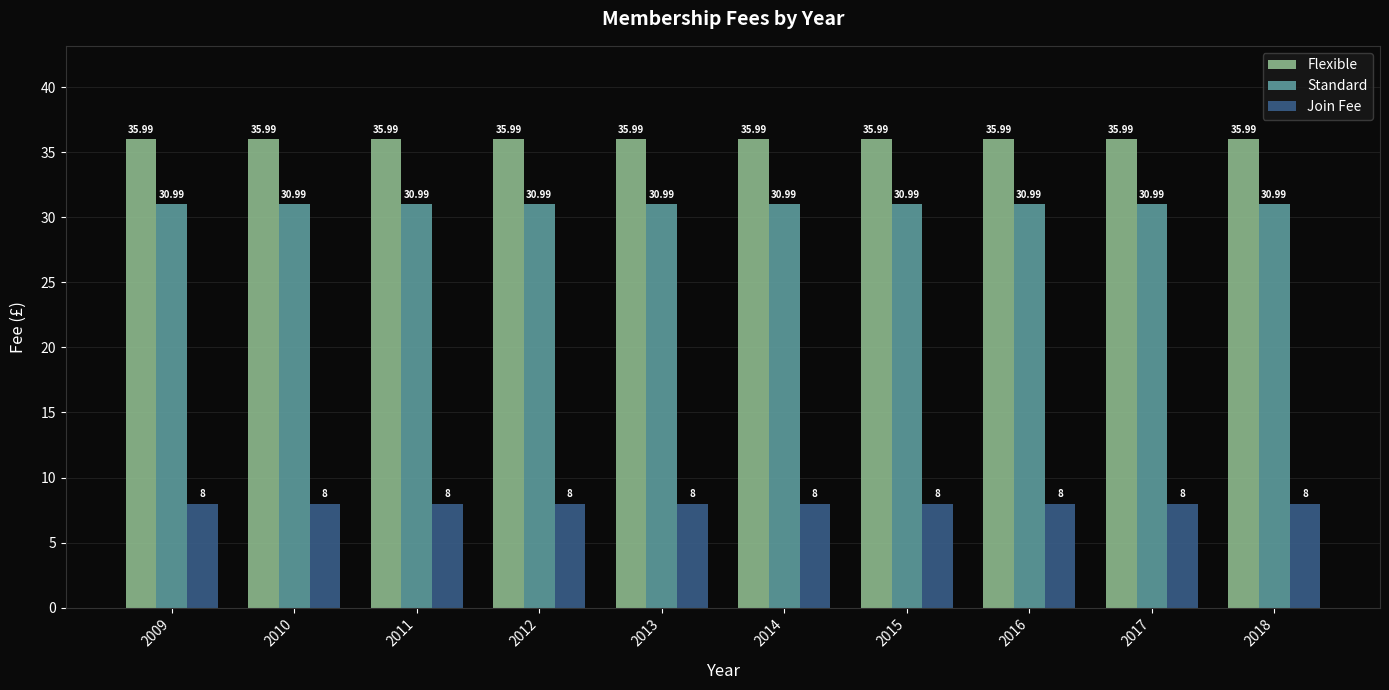

Reading left to right, extract all data points from this chart.

Flexible: 2009=36.0	2010=36.0	2011=36.0	2012=36.0	2013=36.0	2014=36.0	2015=36.0	2016=36.0	2017=36.0	2018=36.0
Standard: 2009=31.0	2010=31.0	2011=31.0	2012=31.0	2013=31.0	2014=31.0	2015=31.0	2016=31.0	2017=31.0	2018=31.0
Join Fee: 2009=8.0	2010=8.0	2011=8.0	2012=8.0	2013=8.0	2014=8.0	2015=8.0	2016=8.0	2017=8.0	2018=8.0